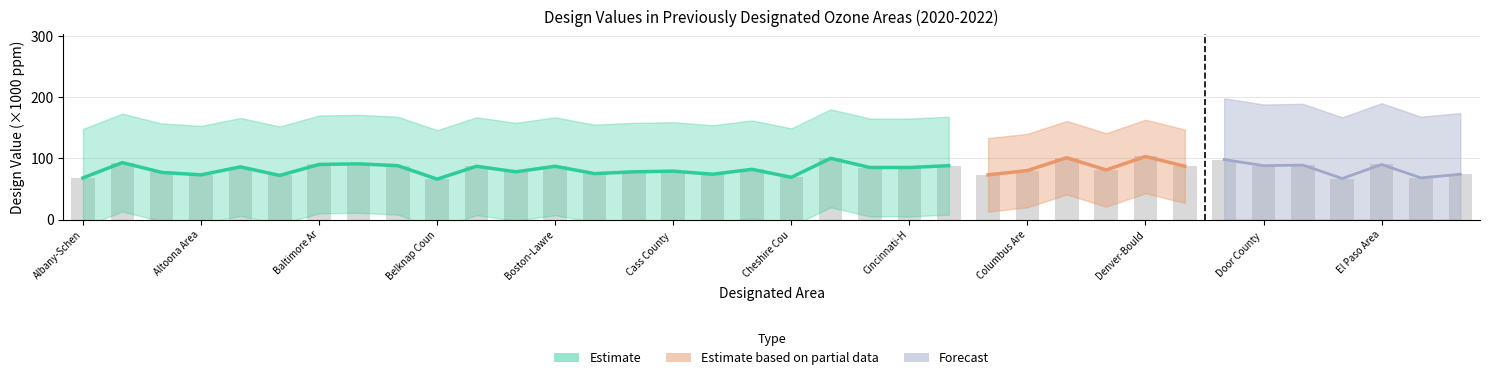

What is the label of the 8th bar from the left?

7